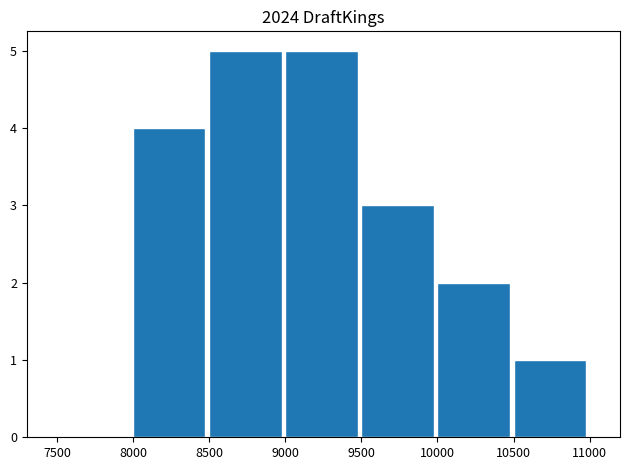

What value does the data have at 10000?

2